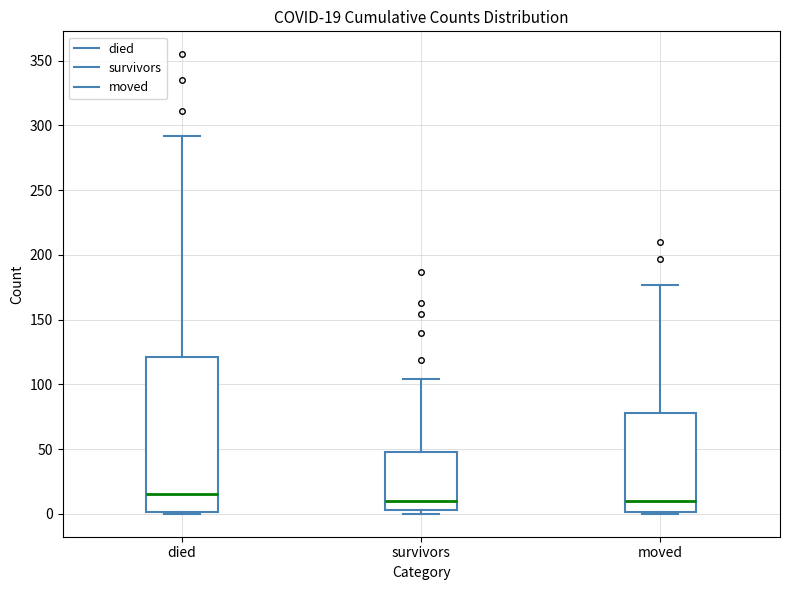

Comparing the boxes themselves (not the whiskers), which one is the tallest?

died